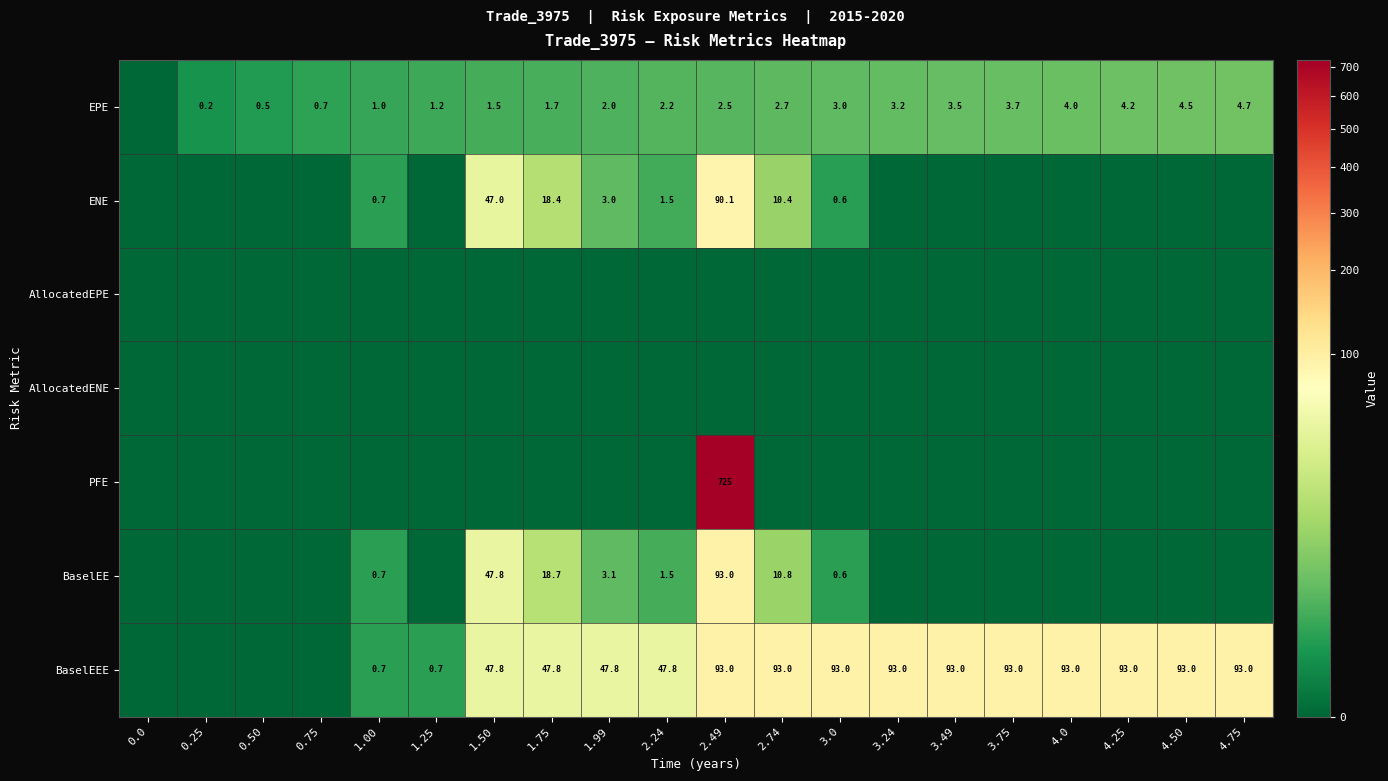

True or false: EPE has a value of 7.8 at 4.75.

False